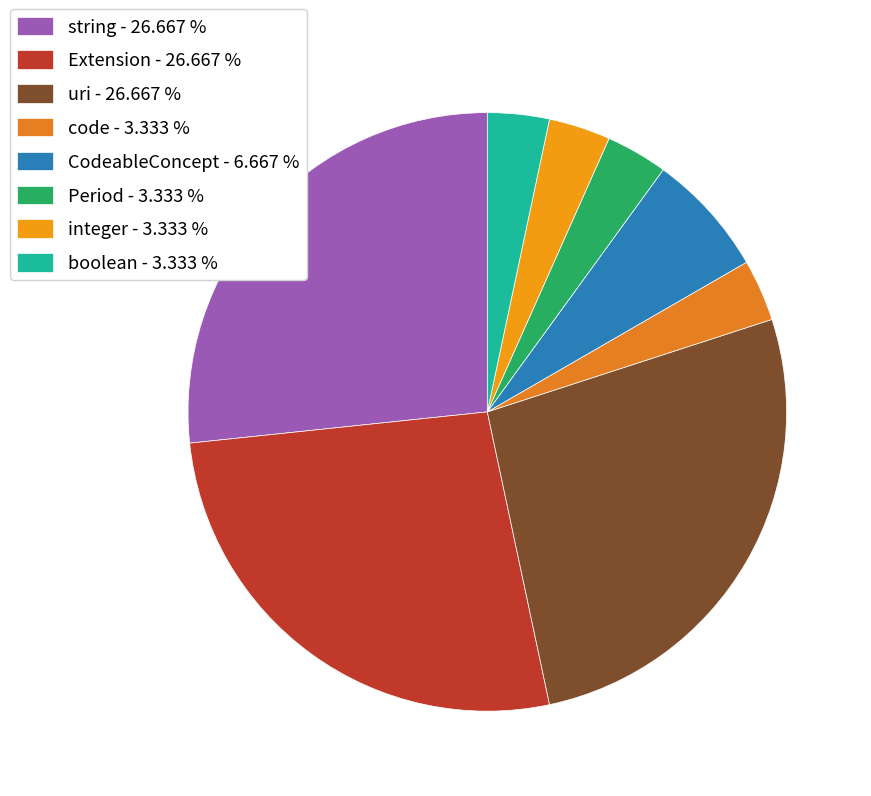

How many slices are in this pie chart?

8